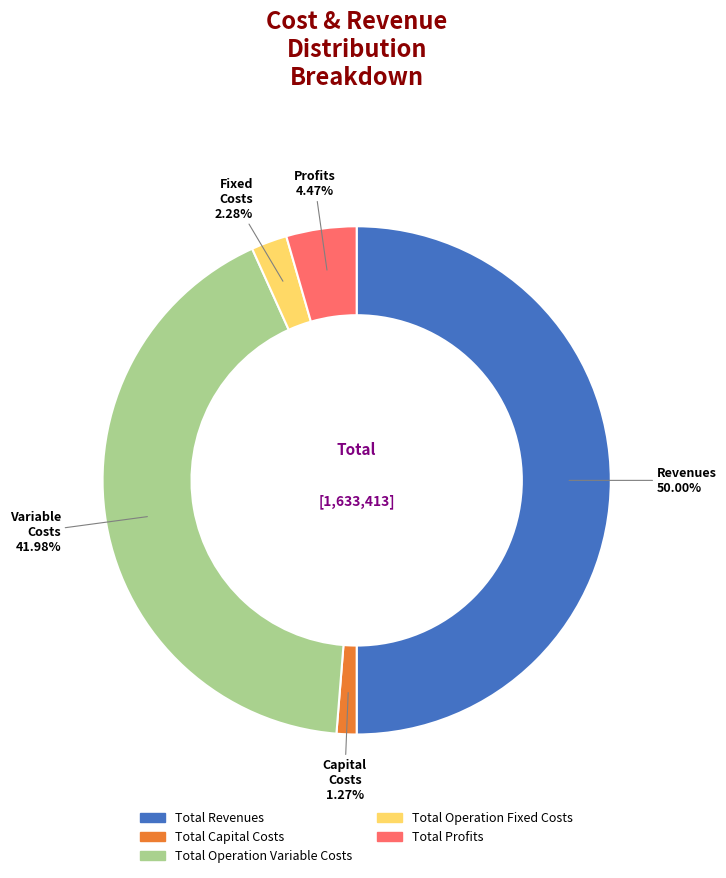

What percentage is NOT represented by Total Capital Costs?

98.7%